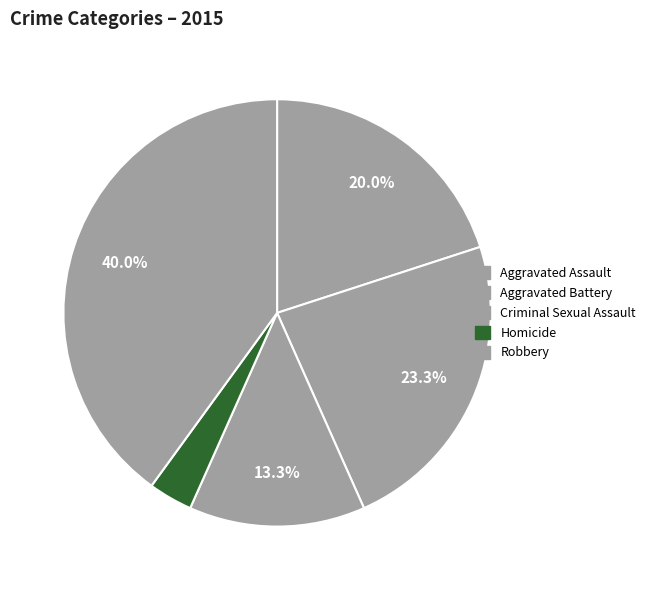

Is it true that Robbery is 52% of the pie?

False